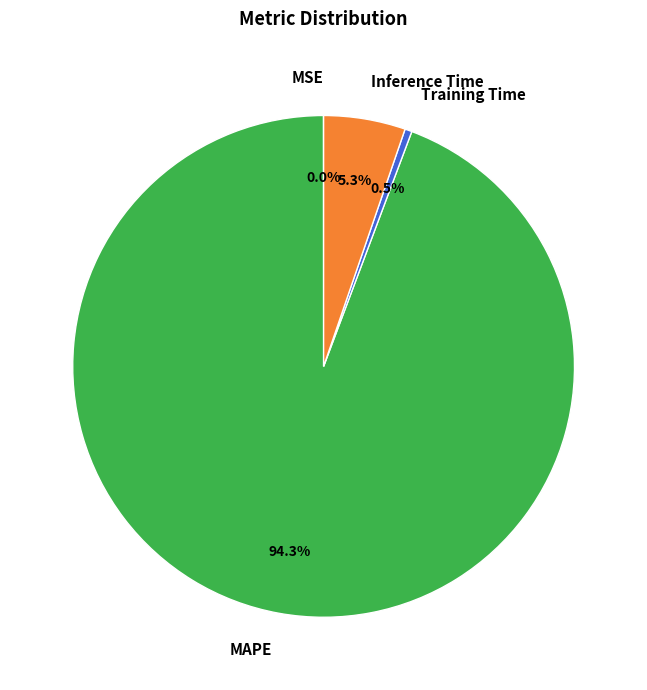

Is there any slice that represents more than half of the pie?

Yes